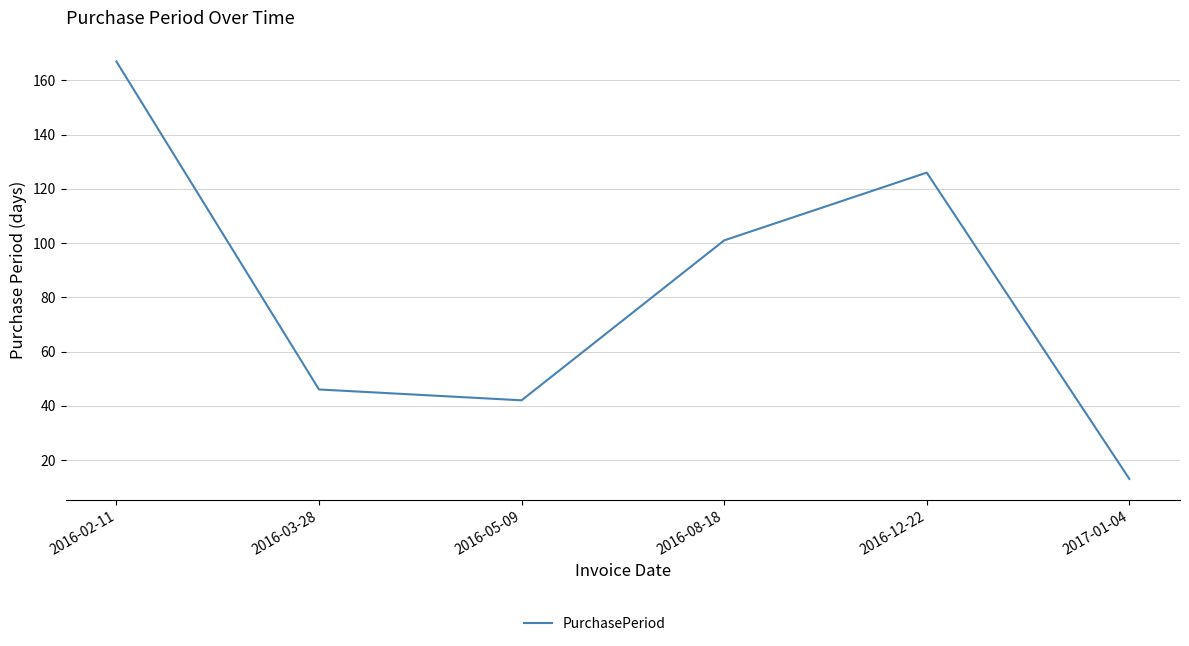

What is the maximum value shown in the chart?

167